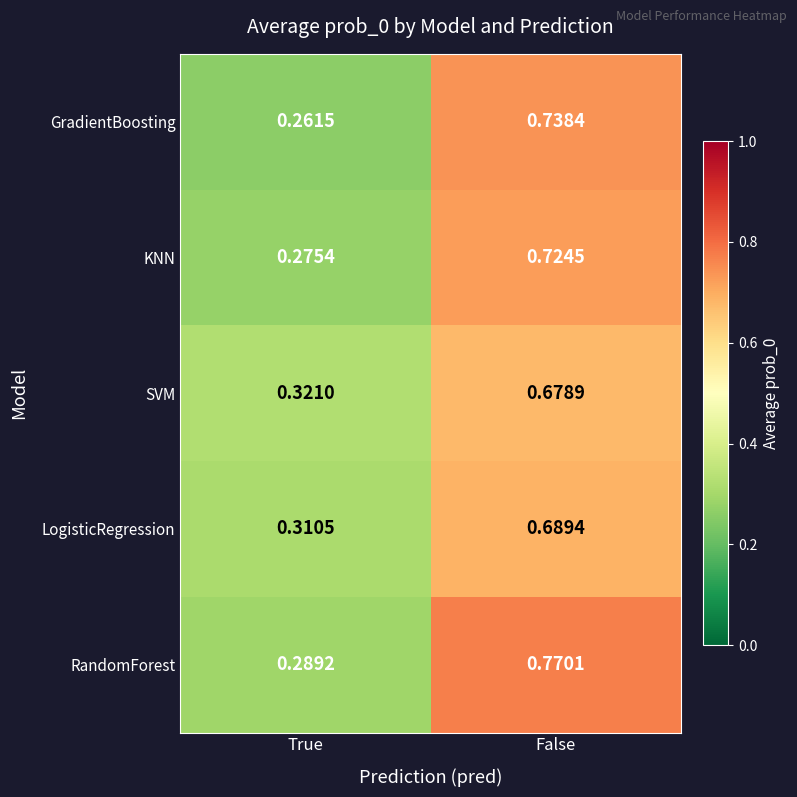

Which series has the widest spread of values?

RandomForest